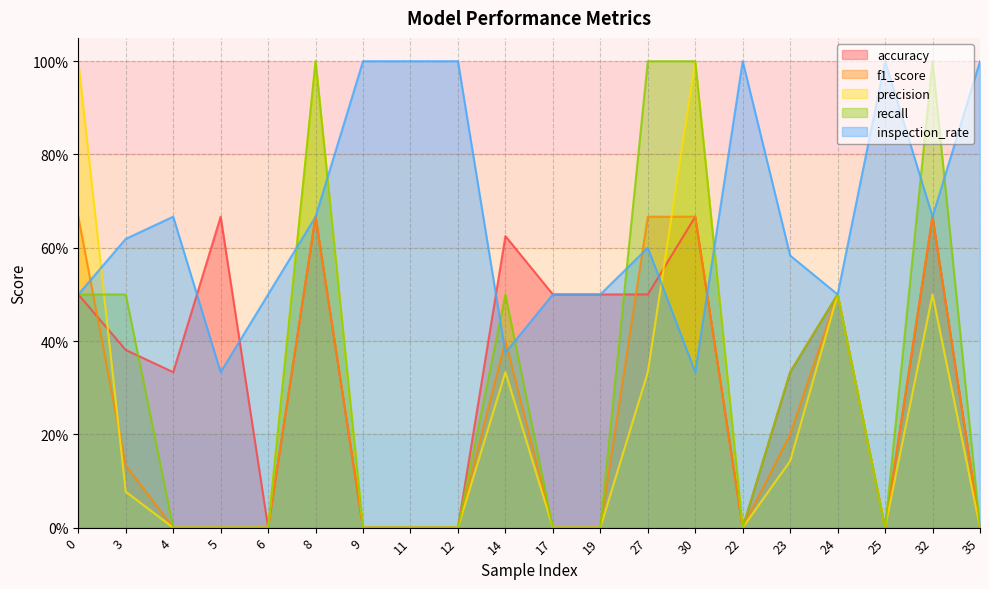

What is the difference between the maximum and minimum values in the f1_score series?

0.7